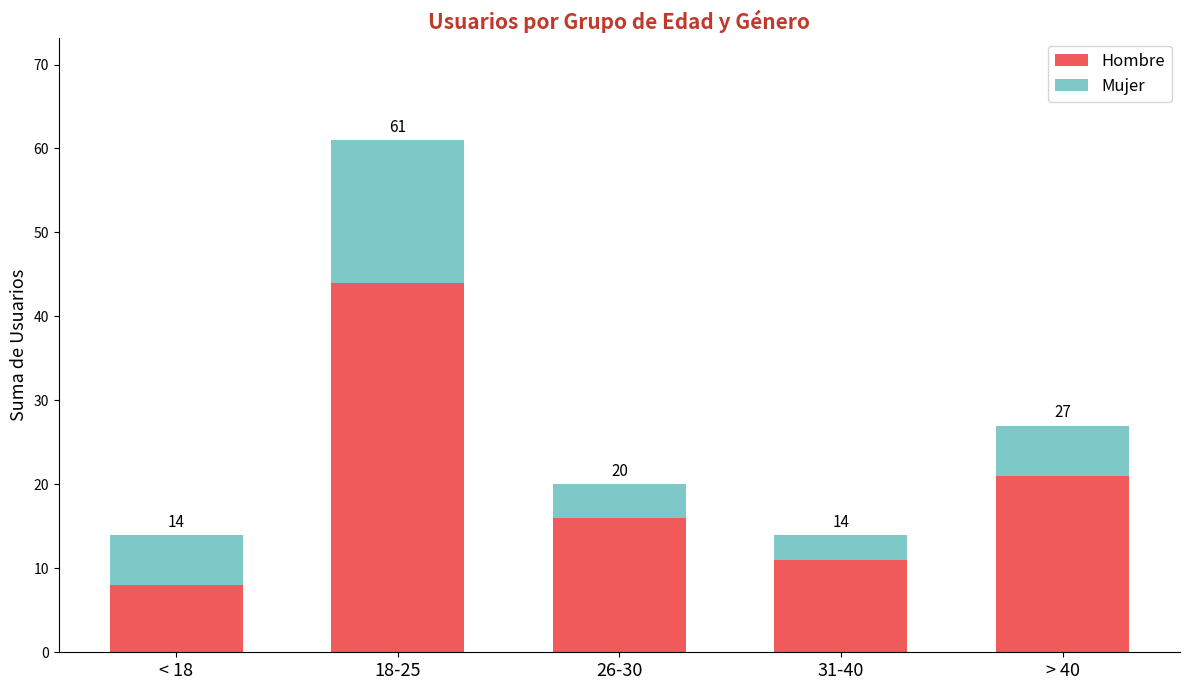

Are the bars grouped side by side (vs. stacked)?

No